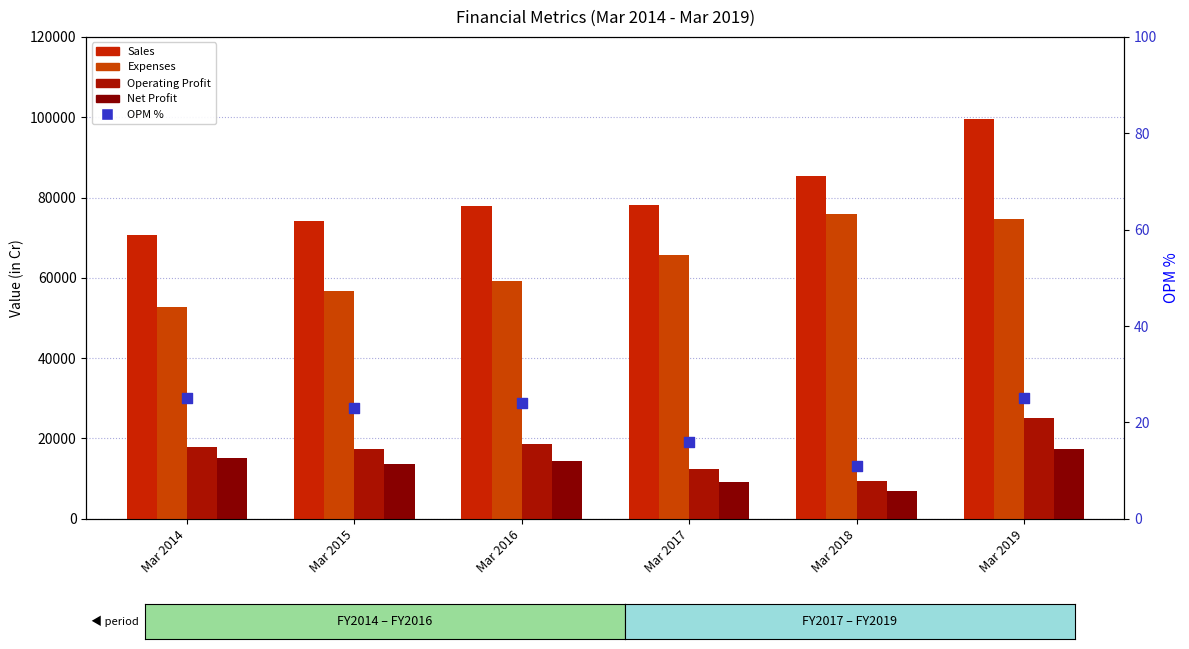

Which series has the largest total across all categories?

Sales